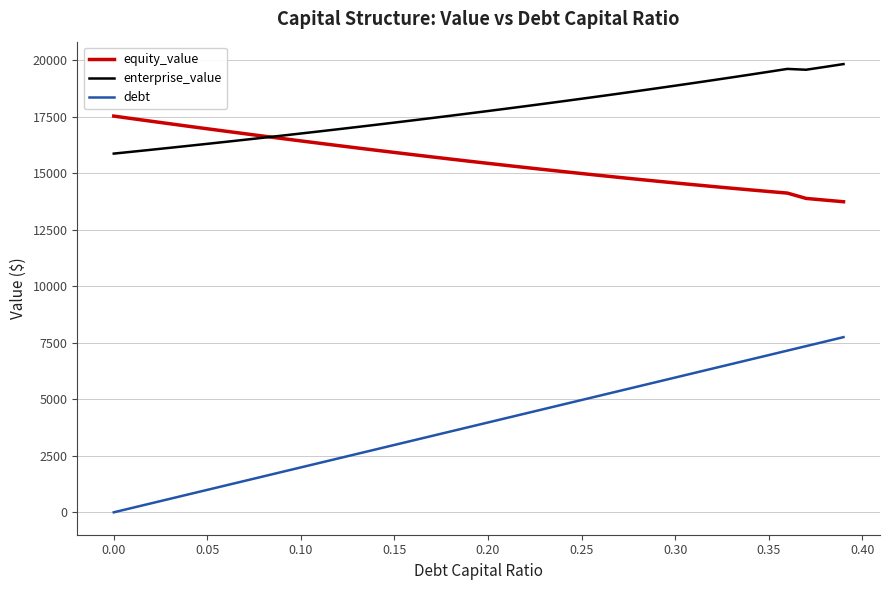

True or false: debt and enterprise_value cross at least once.

False